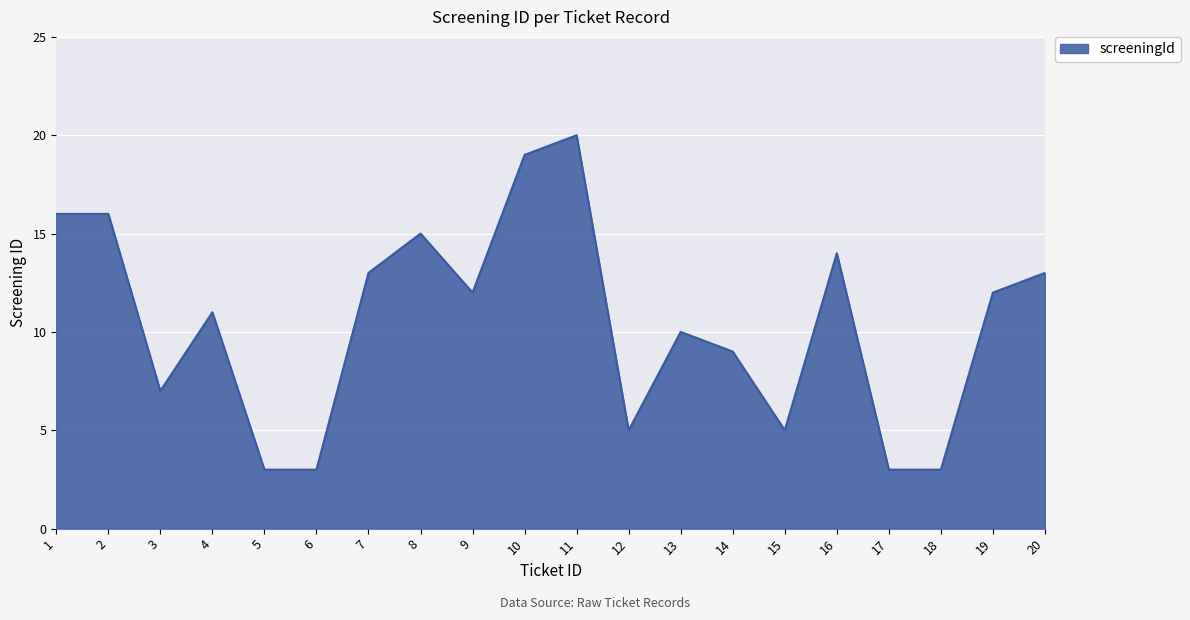

What is the ratio of the value at 9 to the value at 3?

1.7